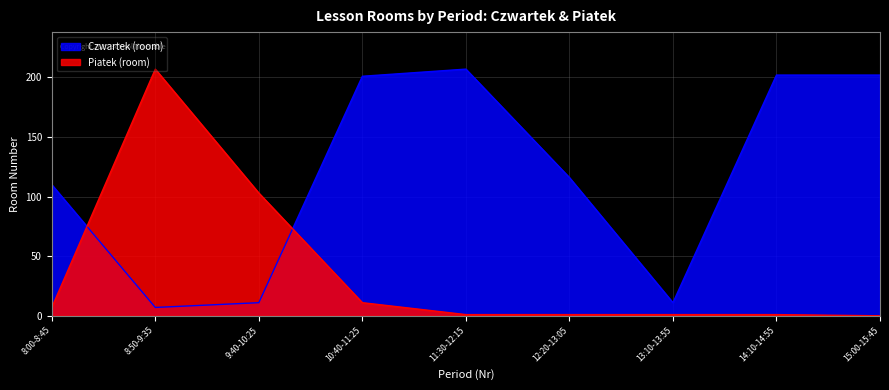

Where is the first local maximum for Czwartek (room)?

11:30-12:15